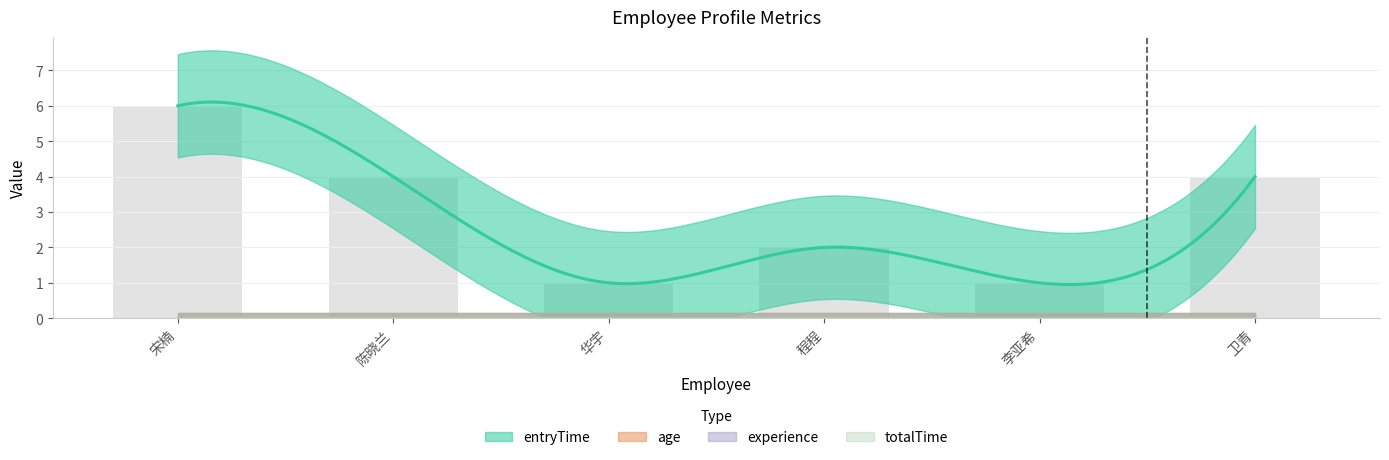

List the labels in order of age value, smallest first.

宋楠, 陈晓兰, 华宇, 程程, 李亚希, 卫青